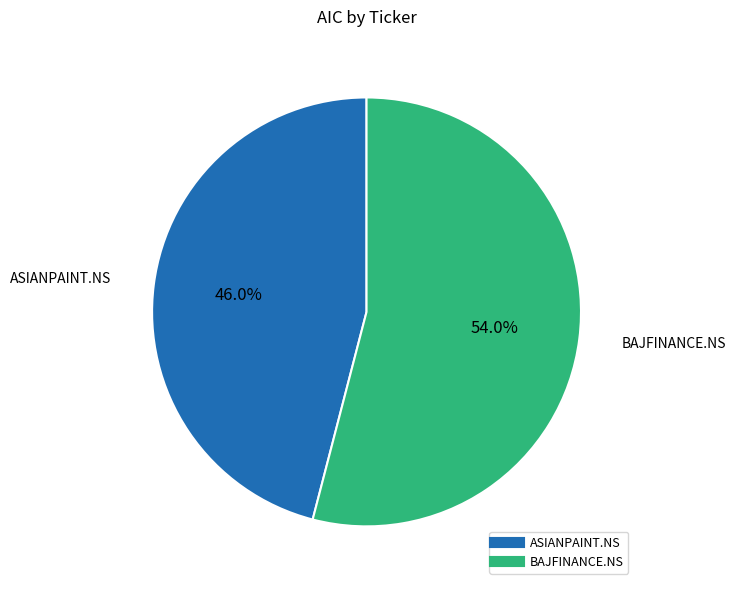

What is the smallest slice in the pie chart?

ASIANPAINT.NS